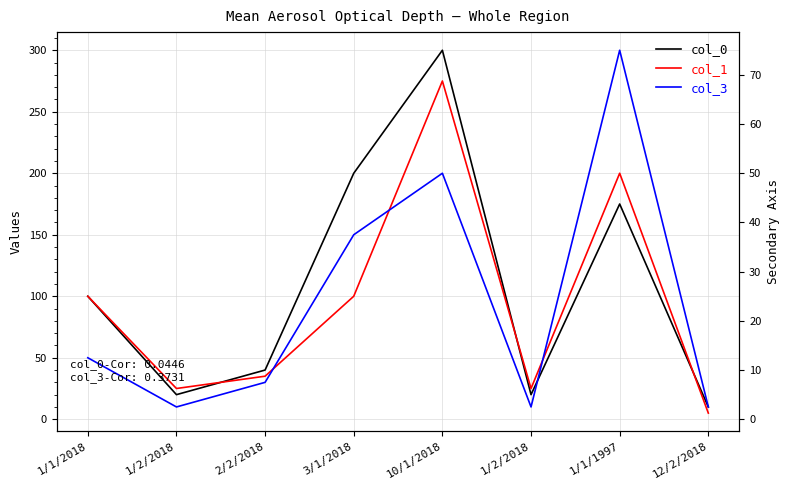

Which series has the largest total across all categories?

col_0